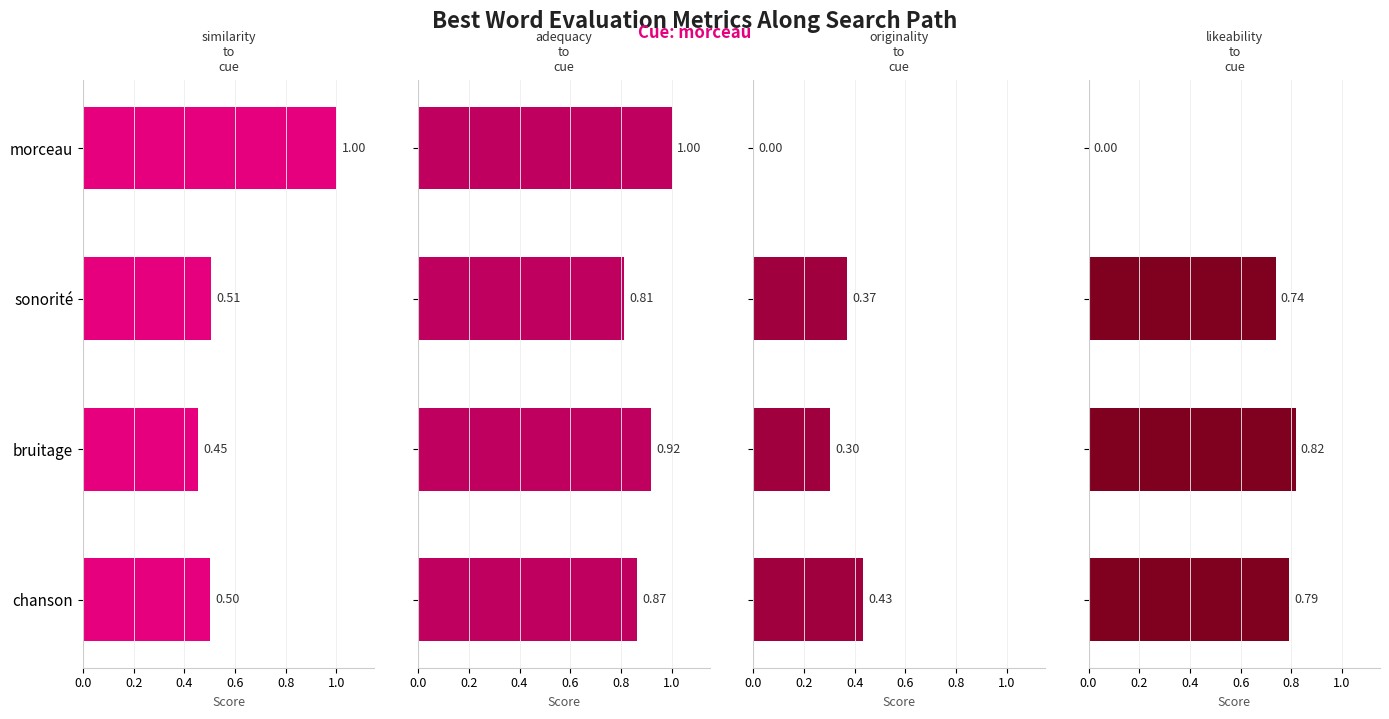

Is the value of adequacy_to_cue at morceau greater than the value of originality_to_cue at bruitage?

Yes